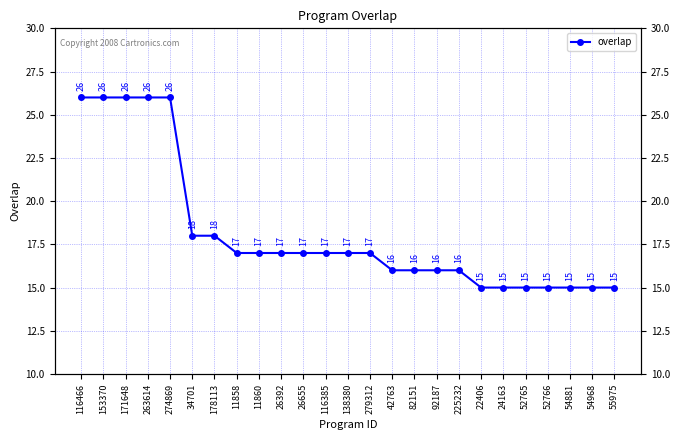

Which category has the highest value across all series?

116466